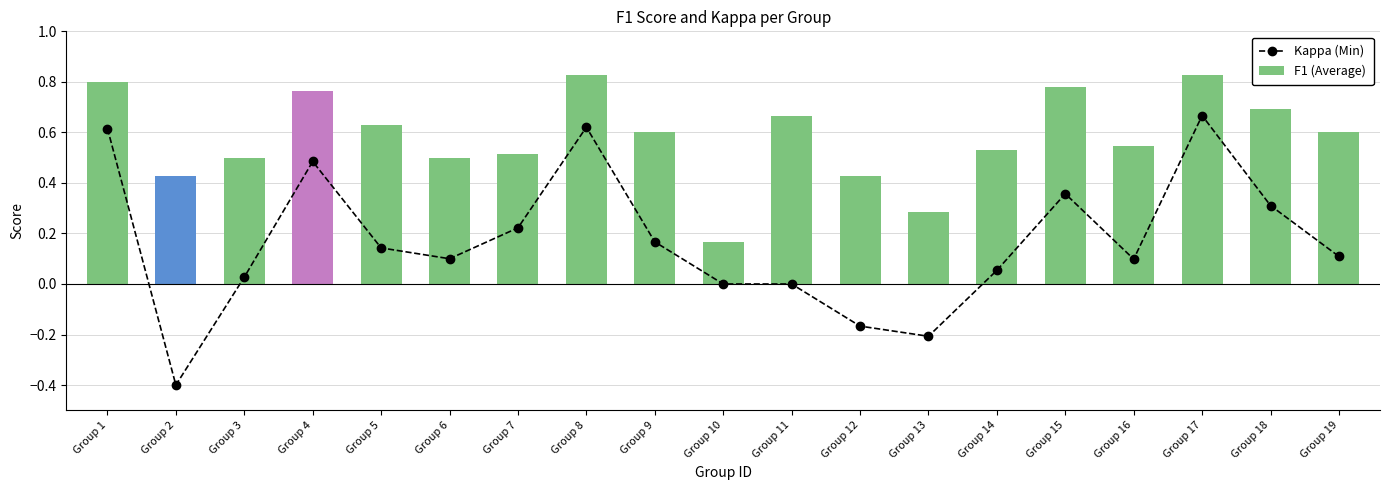

True or false: F1 (Average) has a value of 1.3 at Group 1.

False